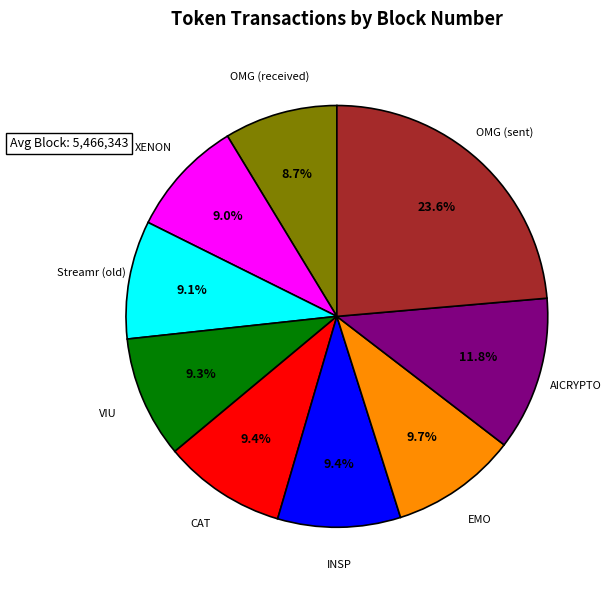

Between Streamr (old) and AICRYPTO, which is larger?

AICRYPTO